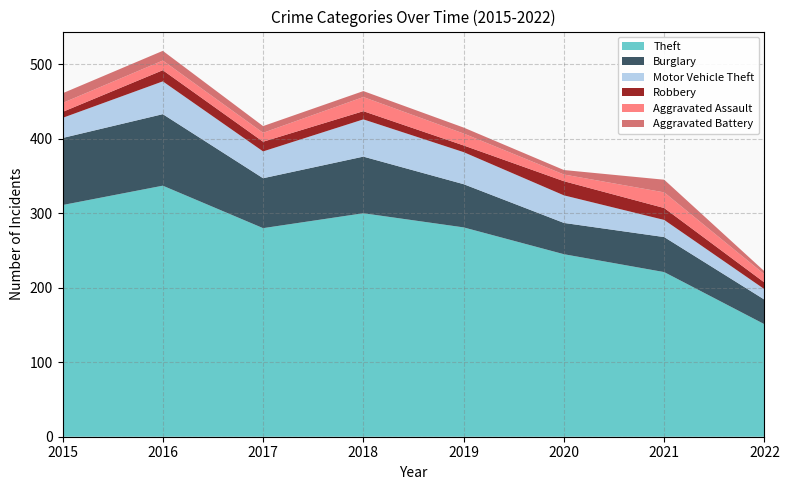

Reading left to right, what are all the values shown in this chart?

Theft: 311	337	280	300	281	245	221	151
Burglary: 90	96	67	76	58	42	47	33
Motor Vehicle Theft: 27	44	36	50	43	37	23	14
Robbery: 8	15	13	11	9	19	16	9
Aggravated Assault: 12	13	12	19	16	9	21	11
Aggravated Battery: 13	13	9	8	8	6	17	4